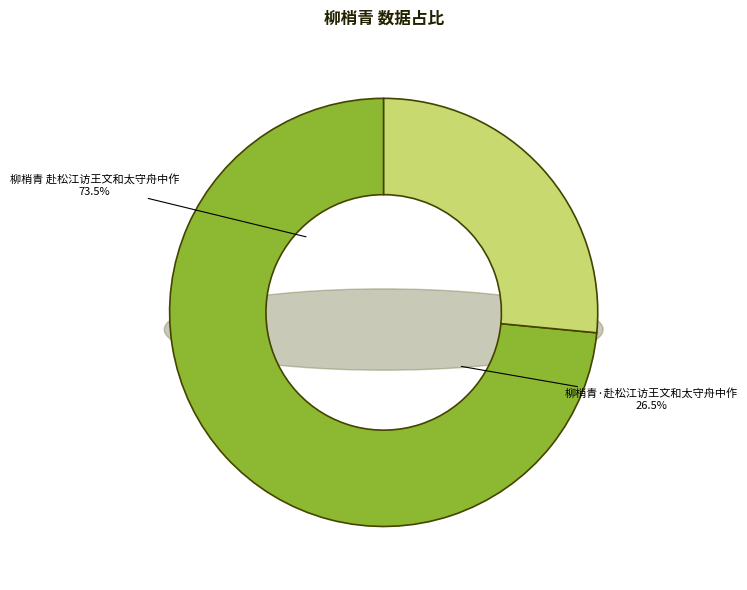

Which category accounts for the majority?

柳梢青 赴松江访王文和太守舟中作